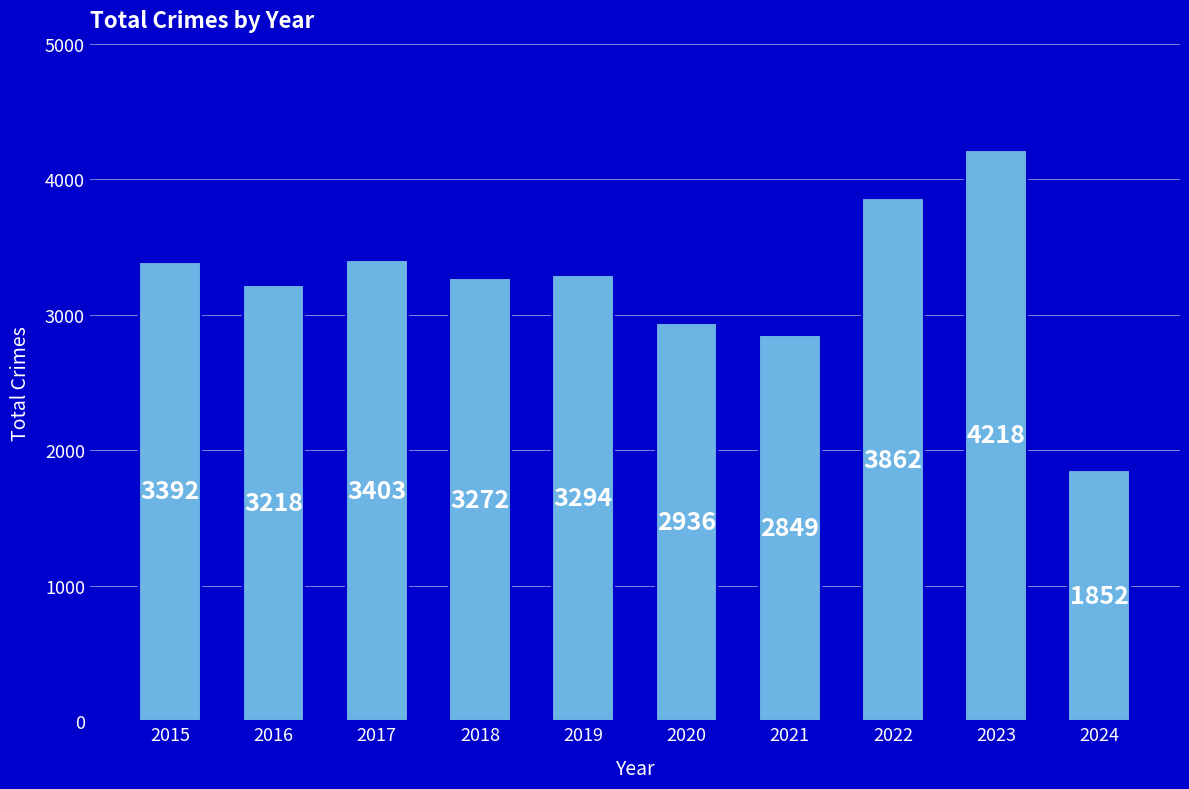

What is the approximate value at 2021?

2849